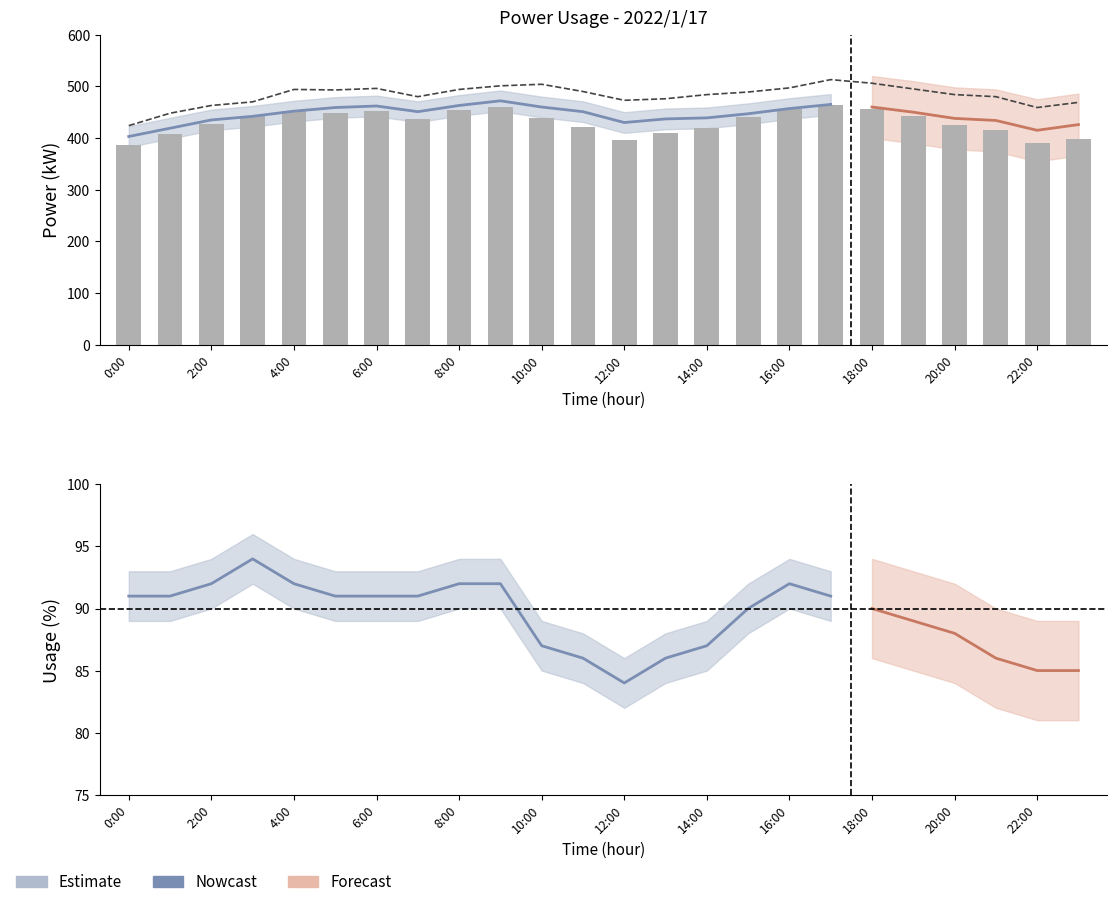

What is the maximum value shown in the chart?

513